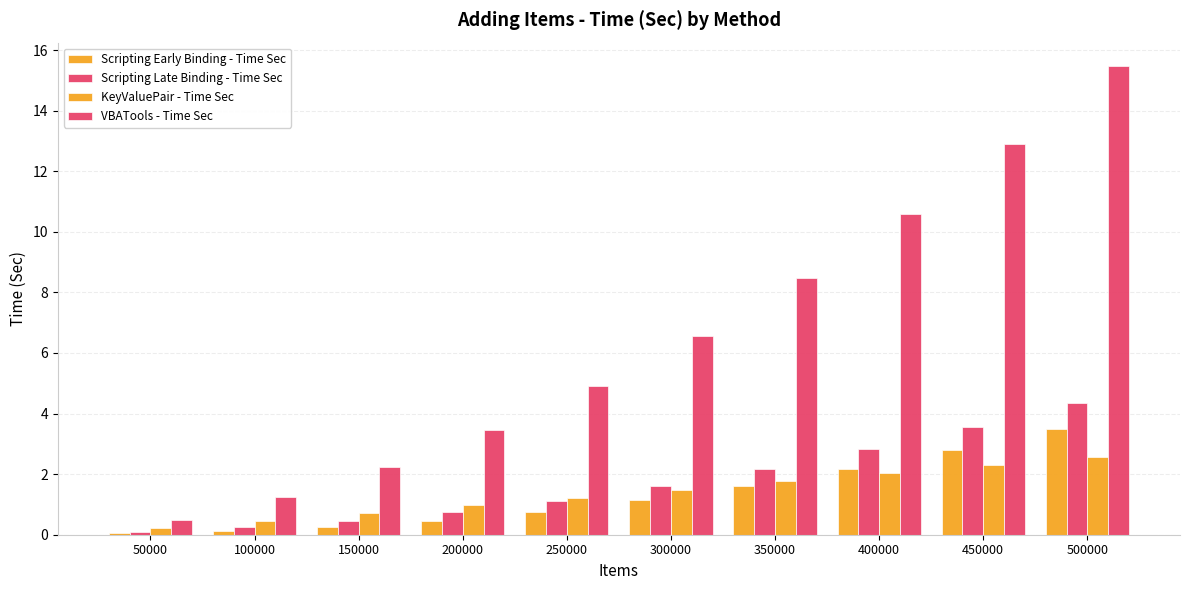

How many categories are shown in the chart?

10